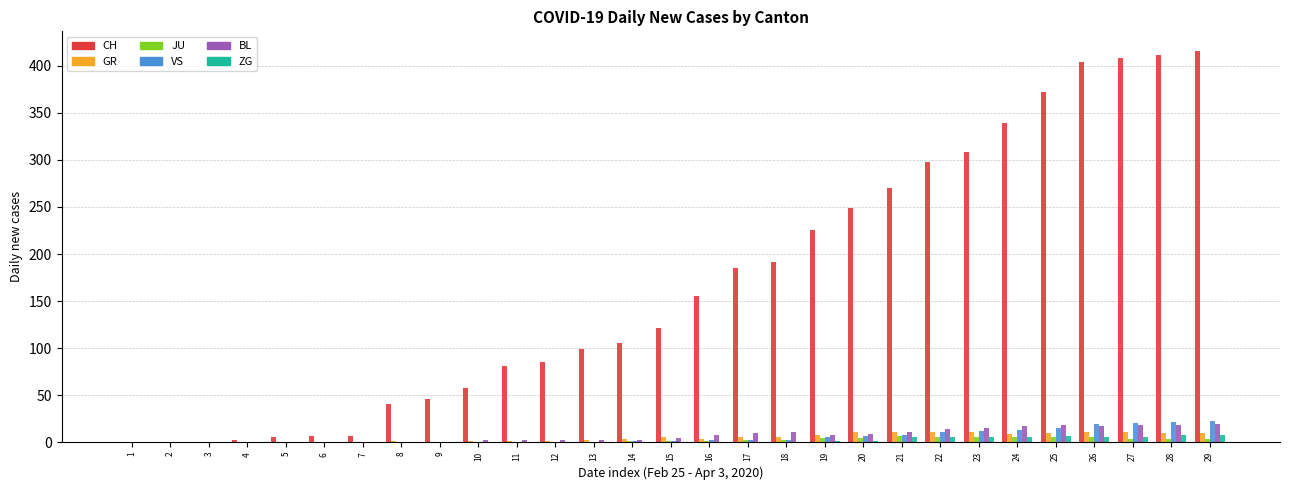

Are the bars horizontal?

No